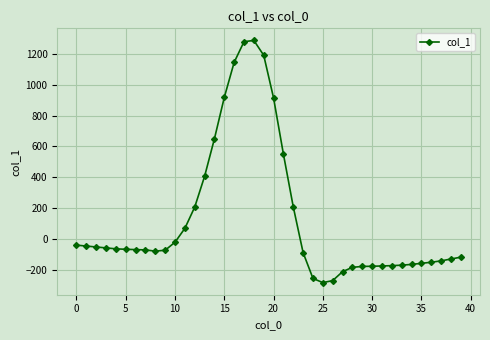

What is the greatest value displayed?

1287